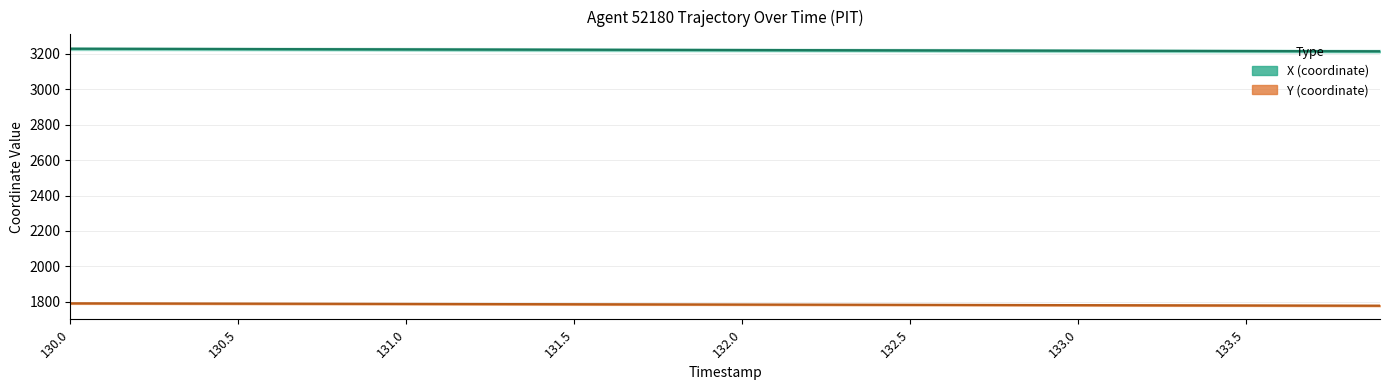

What is the spread (max minus min) of values at 21?

1438.8